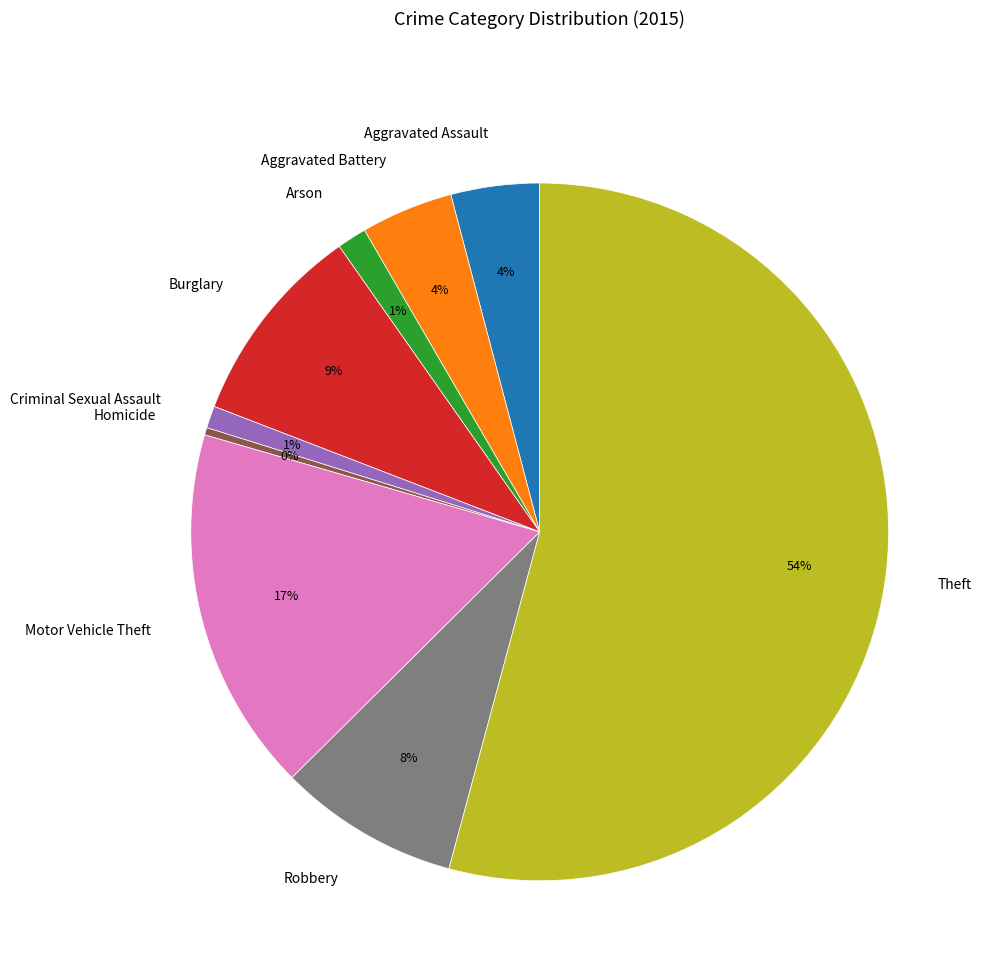

Between Aggravated Assault and Theft, which is larger?

Theft